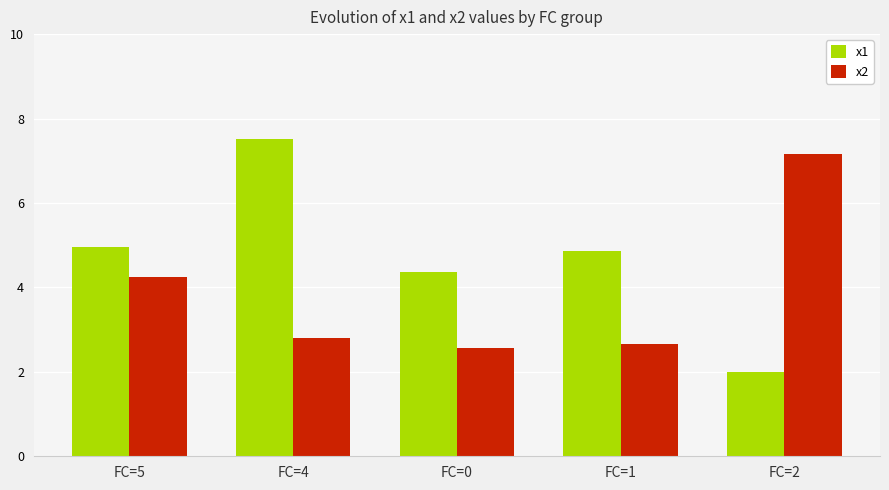

Rank the series by their maximum value, from lowest to highest.

x2, x1